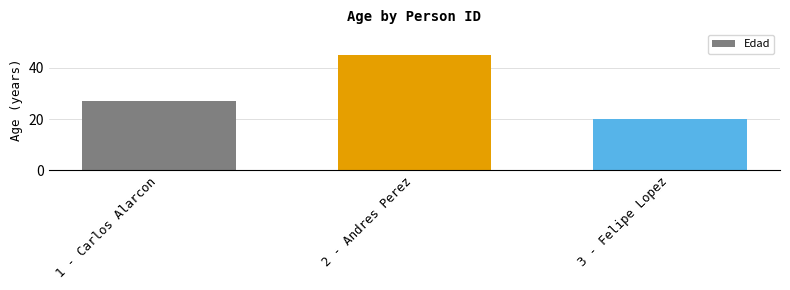

What is the label of the 1st bar from the right?

3 - Felipe Lopez